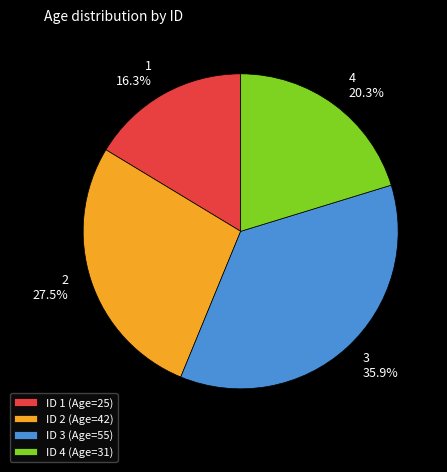

Rank the categories by value from highest to lowest.

ID 3 (Age=55), ID 2 (Age=42), ID 4 (Age=31), ID 1 (Age=25)